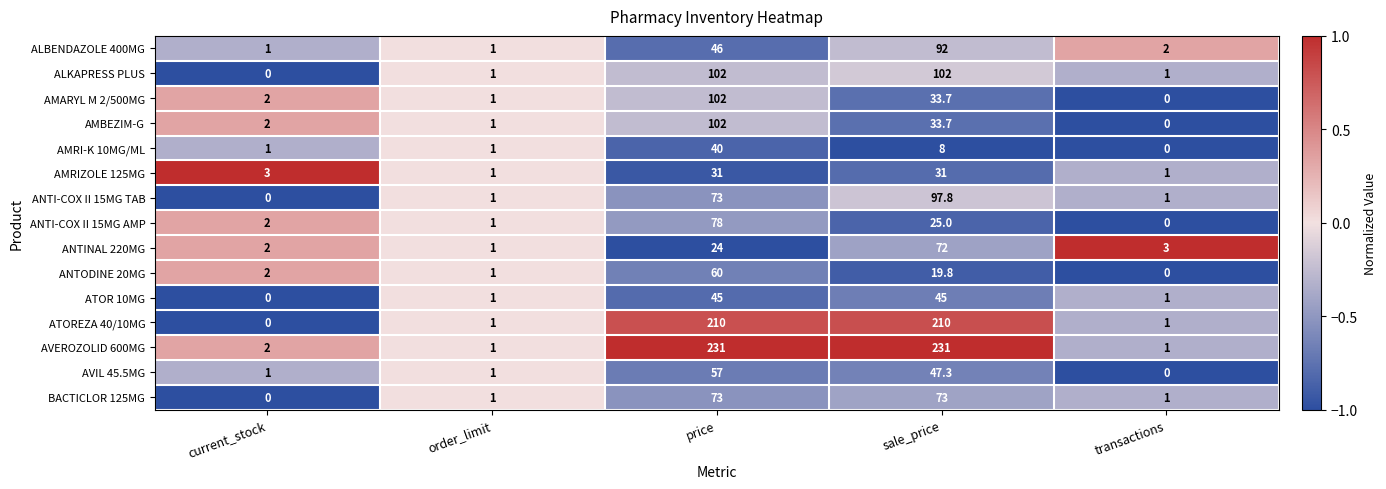

What is the greatest value displayed?

231.0